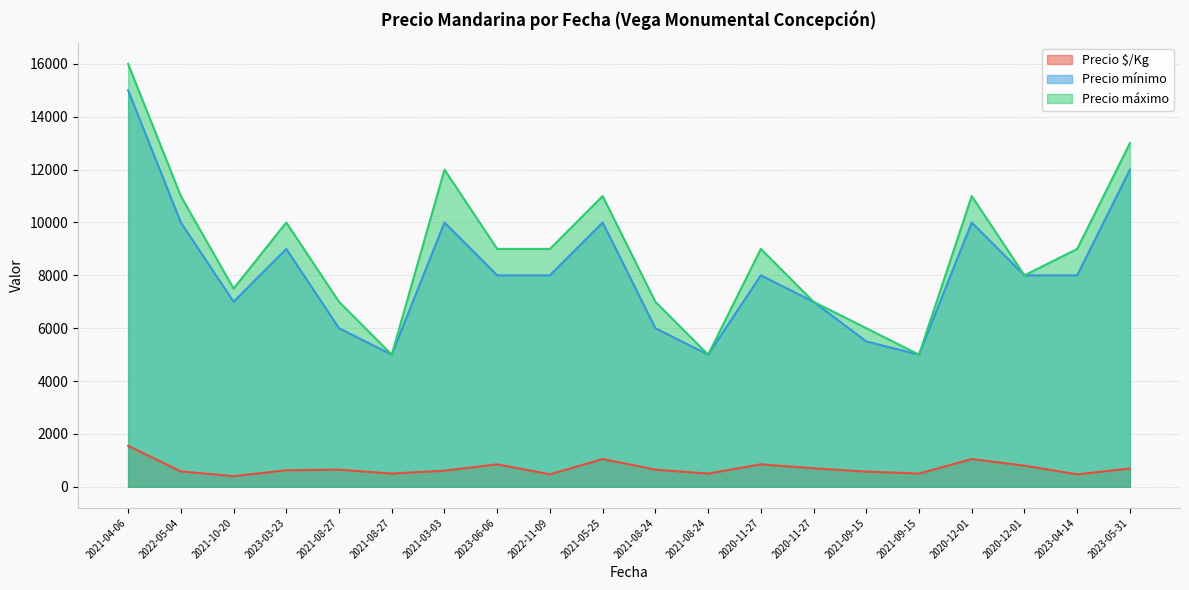

What is the average value of the Precio $/Kg series?

704